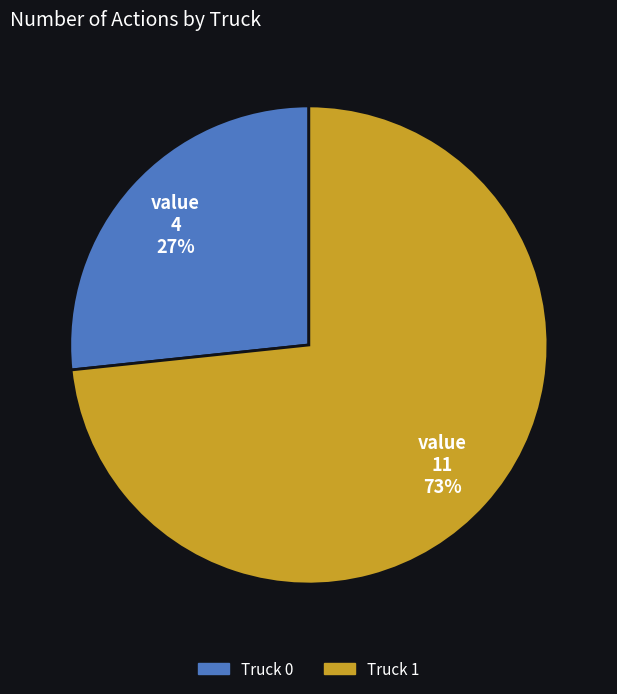

To the nearest percent, what is the combined percentage of Truck 1 and Truck 0?

100%